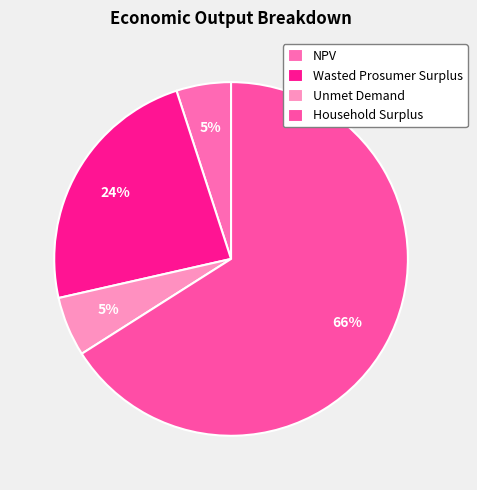

To the nearest percent, what is the difference between the largest and smallest slice percentages?

61%